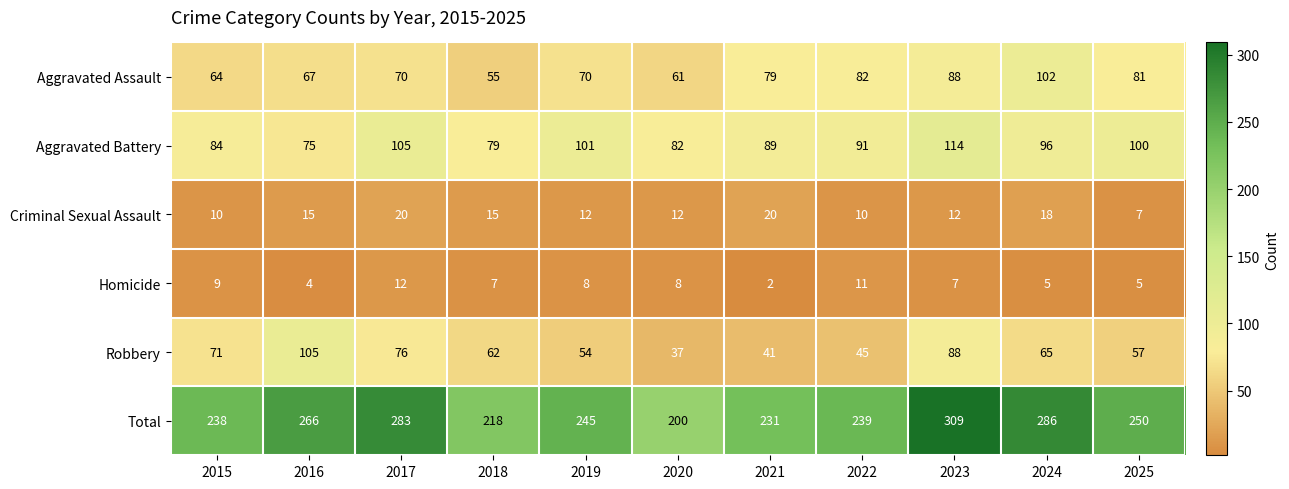

What is the maximum value for Robbery?

105